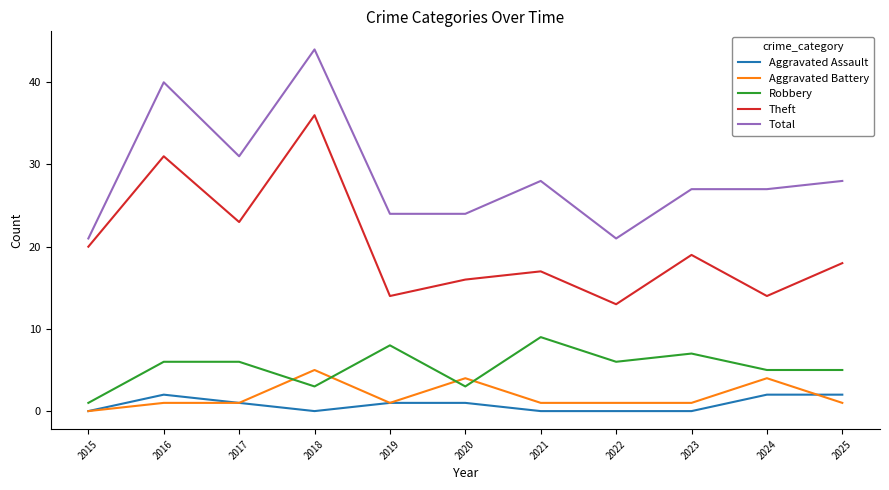

What is the average value of the Theft series?

20